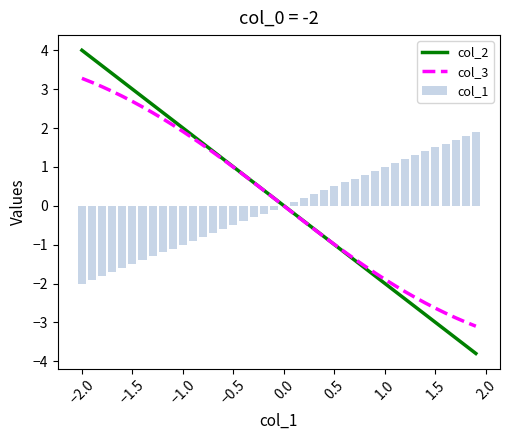

How many data points in col_2 are less than 0?

19